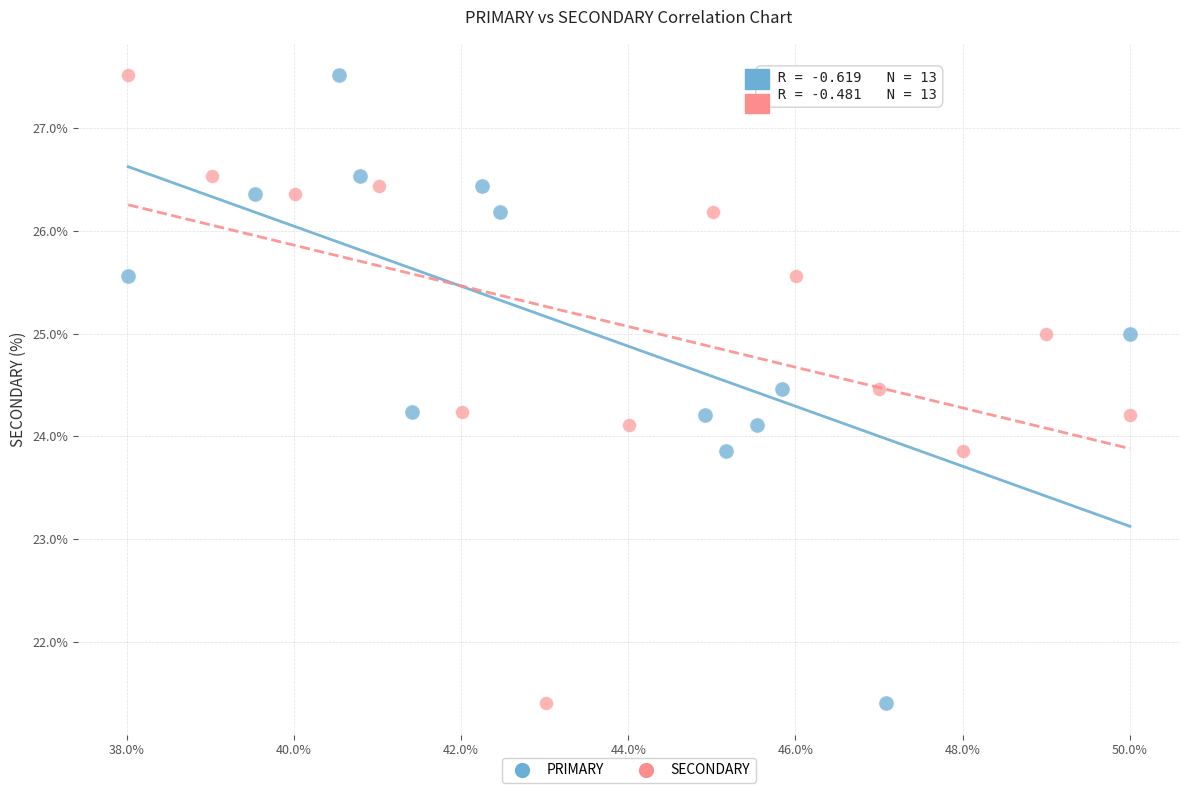

What are all the series names shown in the legend?

PRIMARY, SECONDARY